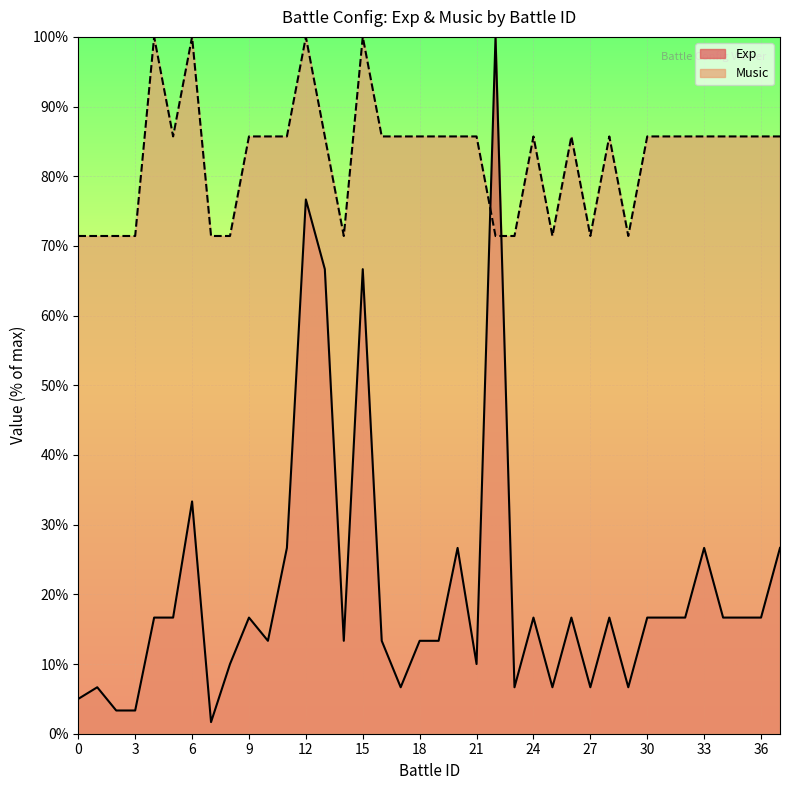

What value does the Music series have at 7?

71.4